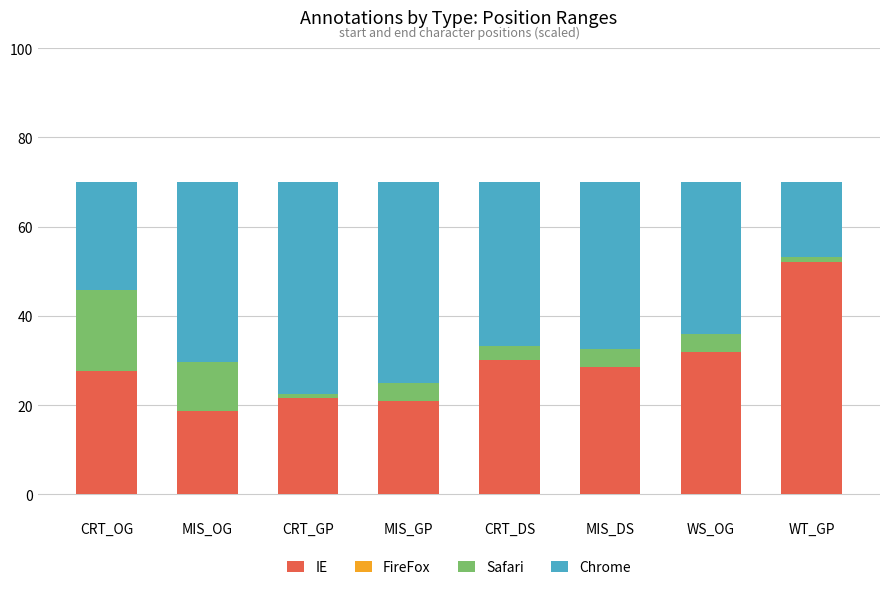

Is it true that IE equals 31.9 at WS_OG?

True